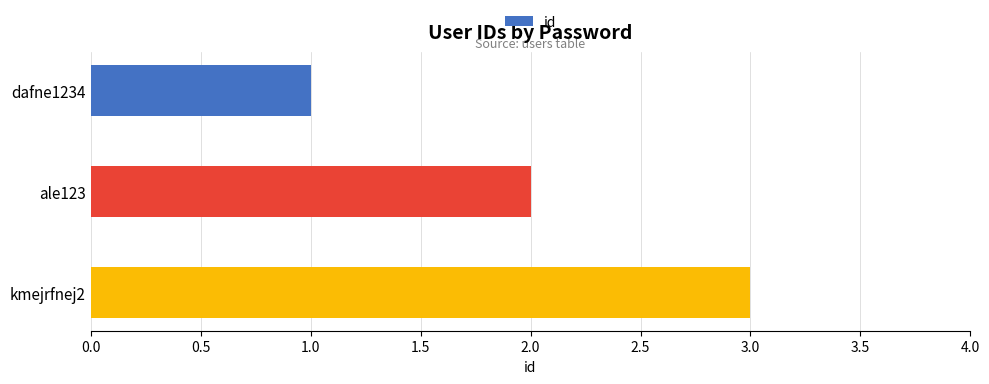

The chart shows a value of 1 at dafne1234. True or false?

True